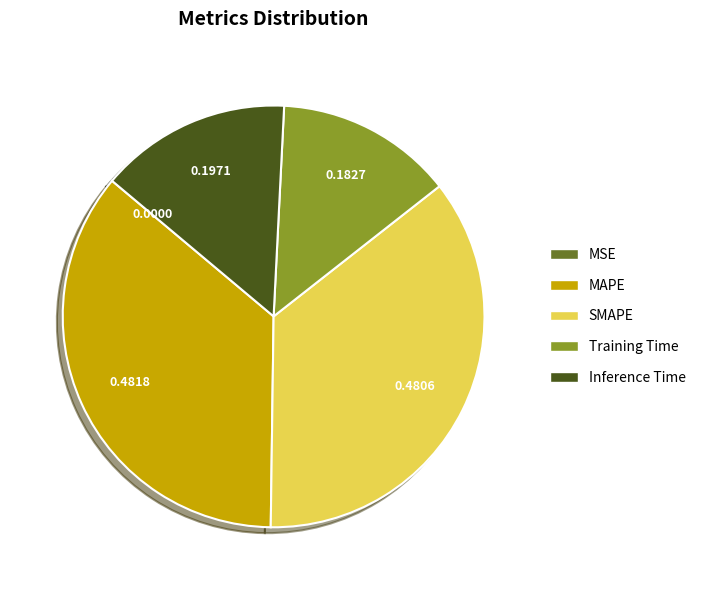

Is the sum of Training Time and Inference Time greater than half?

No